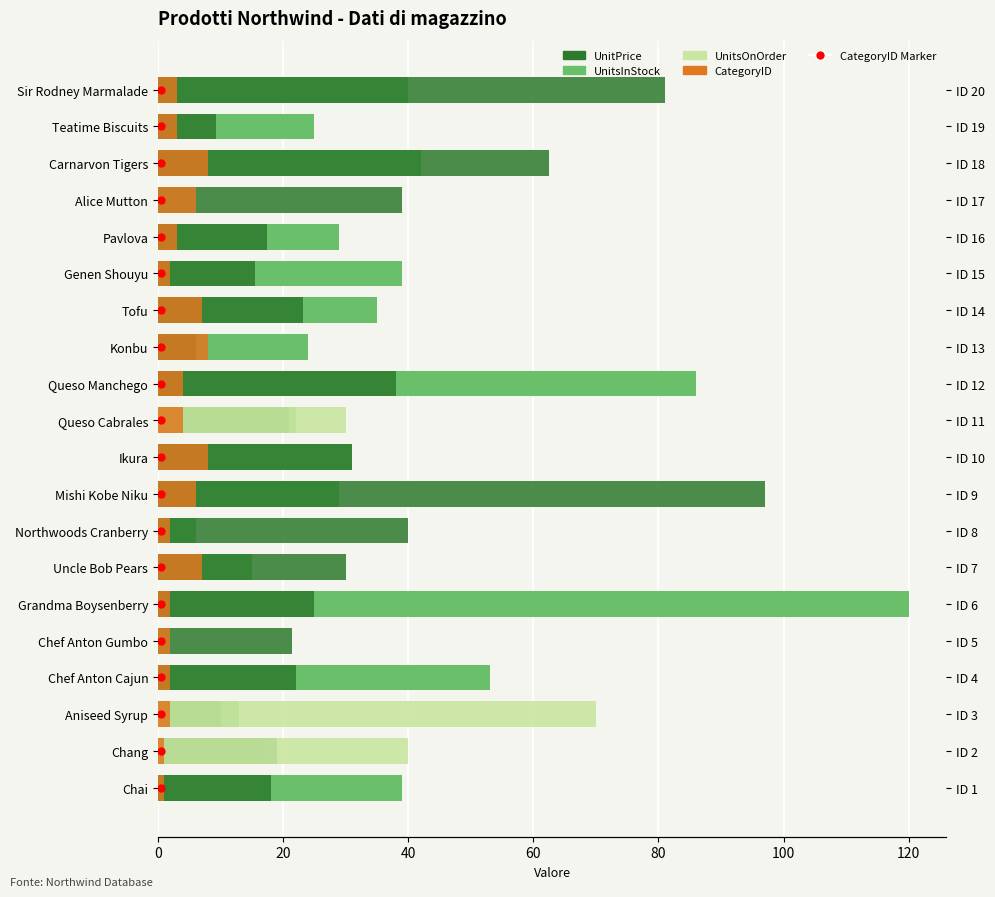

Which series has the largest range (max minus min)?

UnitsInStock